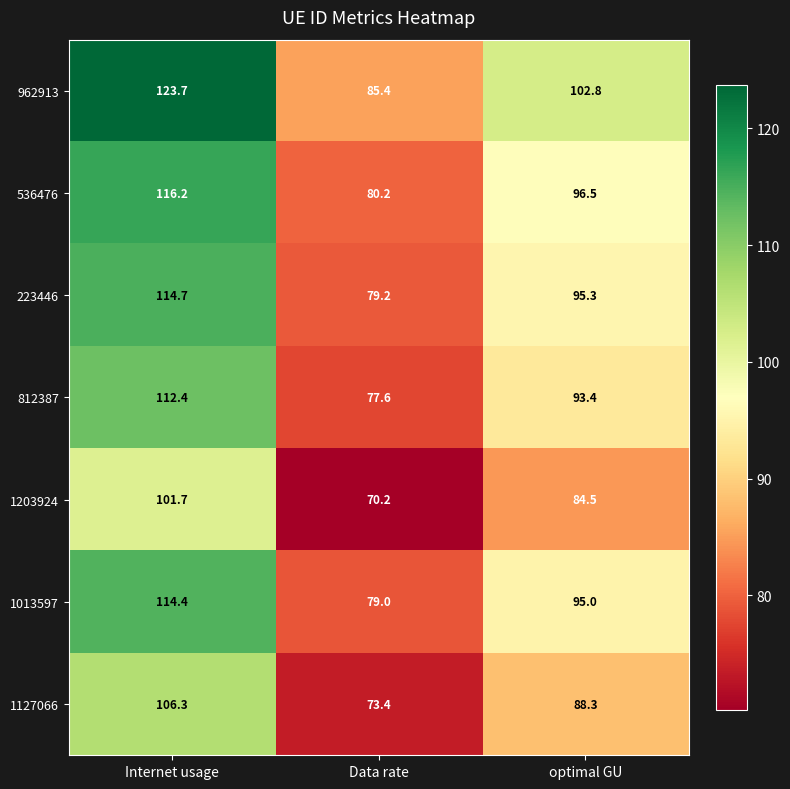

At optimal GU, list the series in order from largest to smallest.

962913, 536476, 223446, 1013597, 812387, 1127066, 1203924